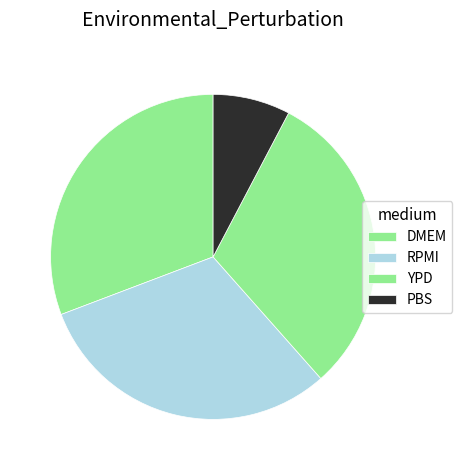

To the nearest percent, what is the difference between the largest and smallest slice percentages?

23%